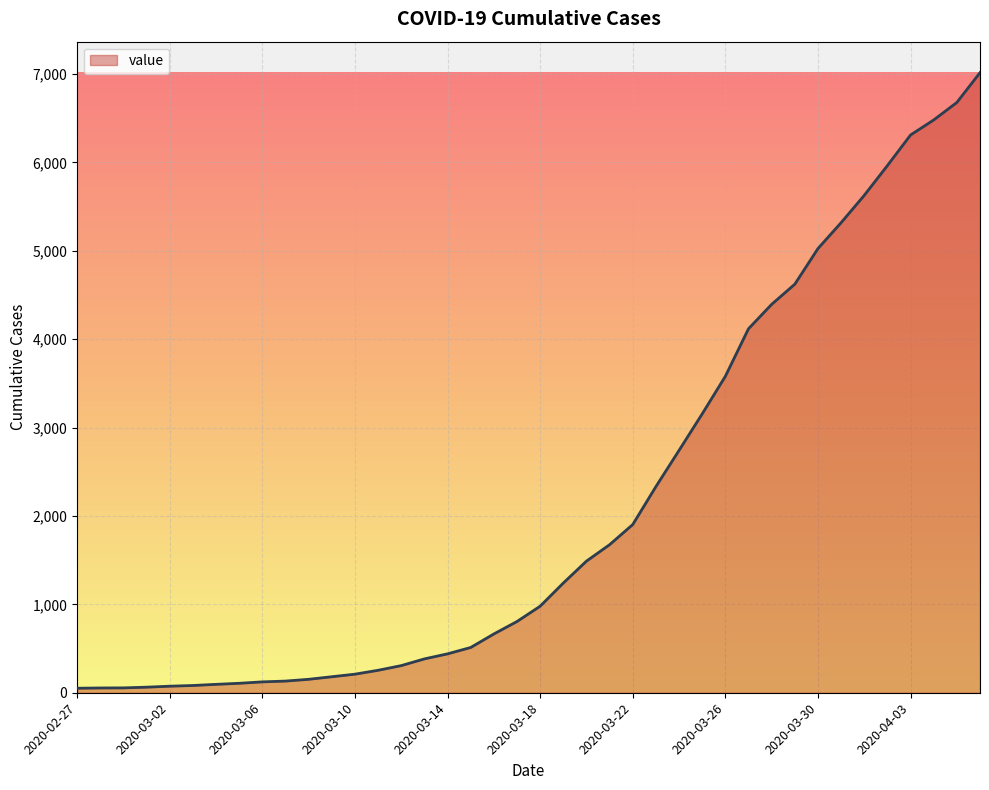

What is the value of the 34th point from the left?

5318